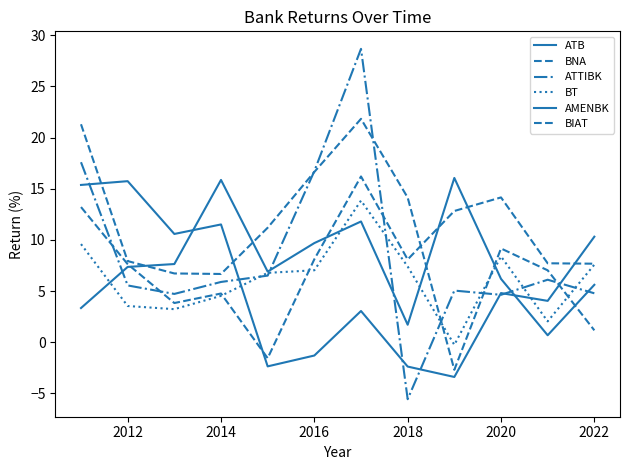

How many lines are shown in the chart?

6